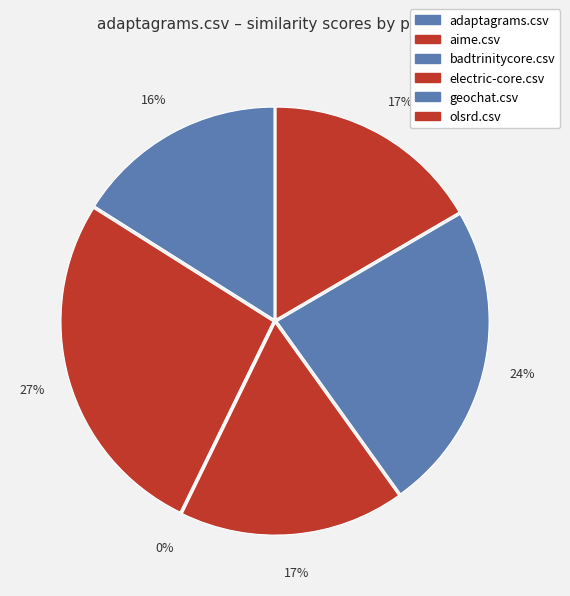

To the nearest percent, what portion does aime.csv represent?

27%